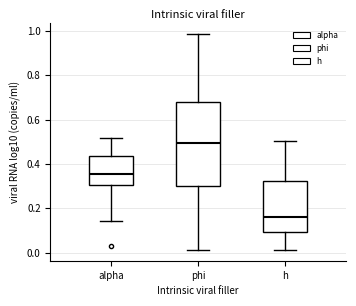

Reading left to right, transcribe this box plot: for each box, give where its median line is, the range the box spans, and where its two whiskers end, as read against the y-axis. The values are not printed on the chart, so give them approximately, as read against the axis.

alpha: median 0.36, box 0.30 to 0.44, whiskers 0.14 to 0.52
phi: median 0.50, box 0.30 to 0.68, whiskers 0.02 to 0.98
h: median 0.16, box 0.10 to 0.32, whiskers 0.02 to 0.50